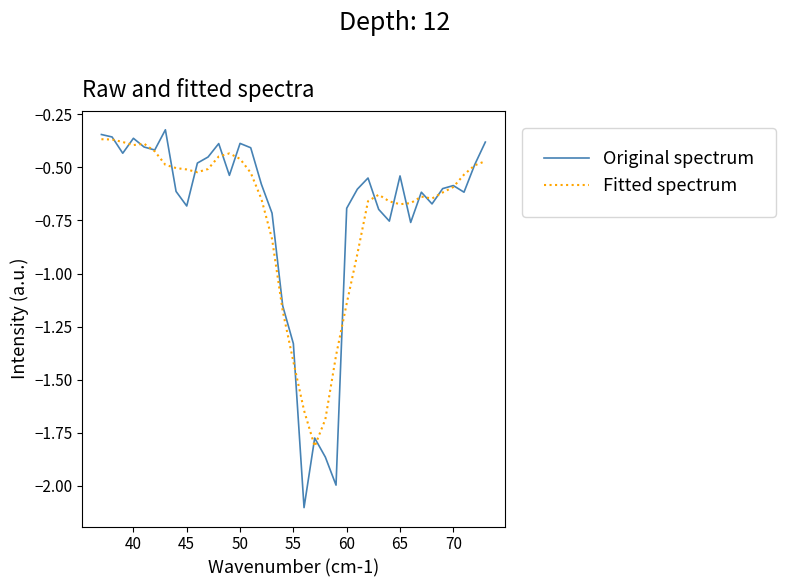

Which series has the largest range (max minus min)?

Original spectrum